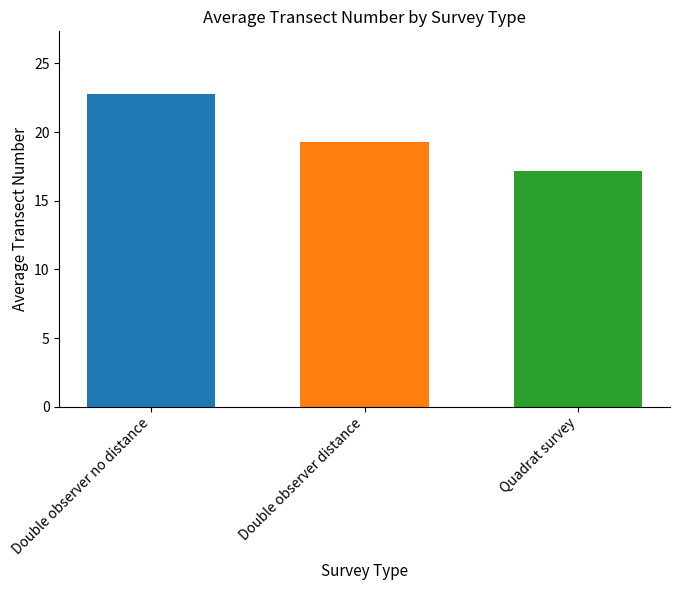

What is the difference between the maximum and second lowest values?

3.5